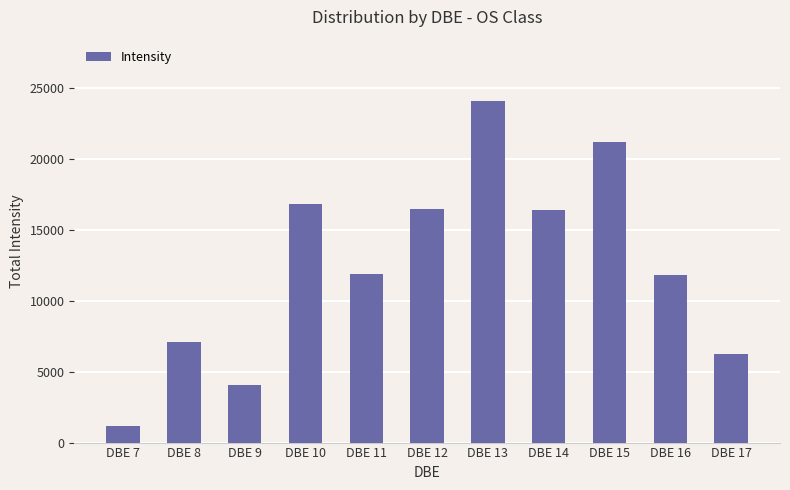

Does the chart contain stacked bars?

No